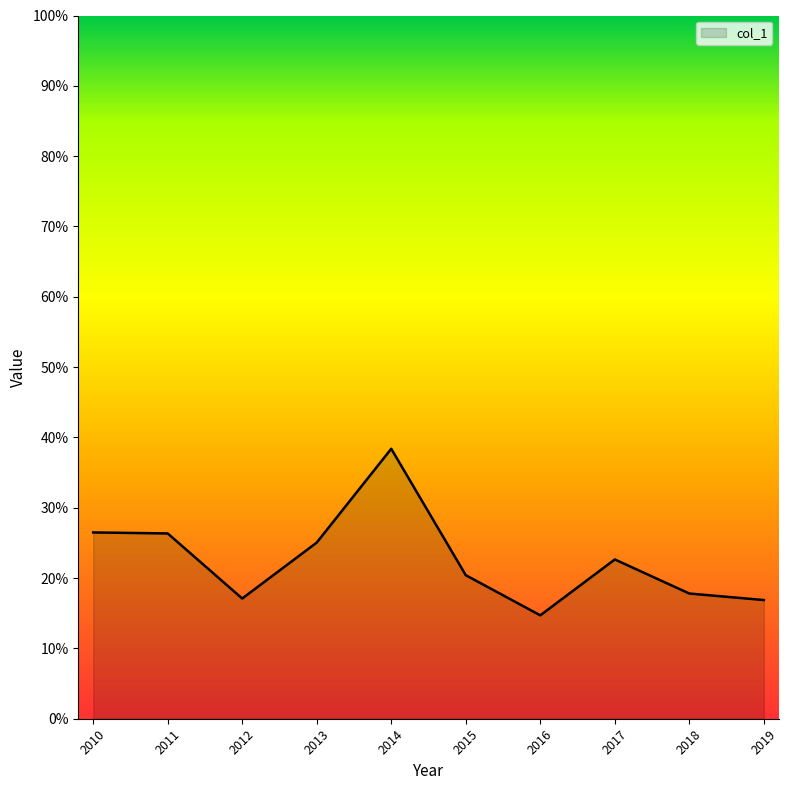

Does the chart display data point markers on the line(s)?

No